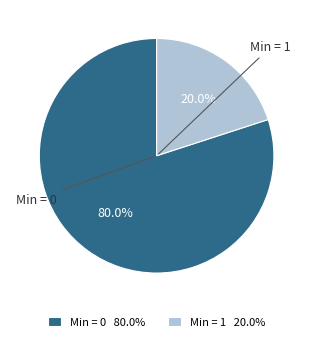

What is the smallest slice in the pie chart?

Min = 1 20.0%